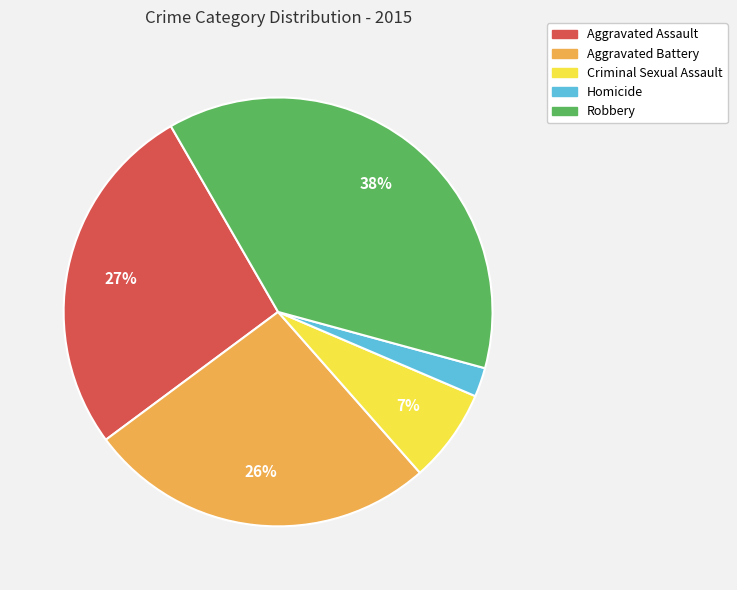

The Homicide slice represents 9% of the pie. True or false?

False